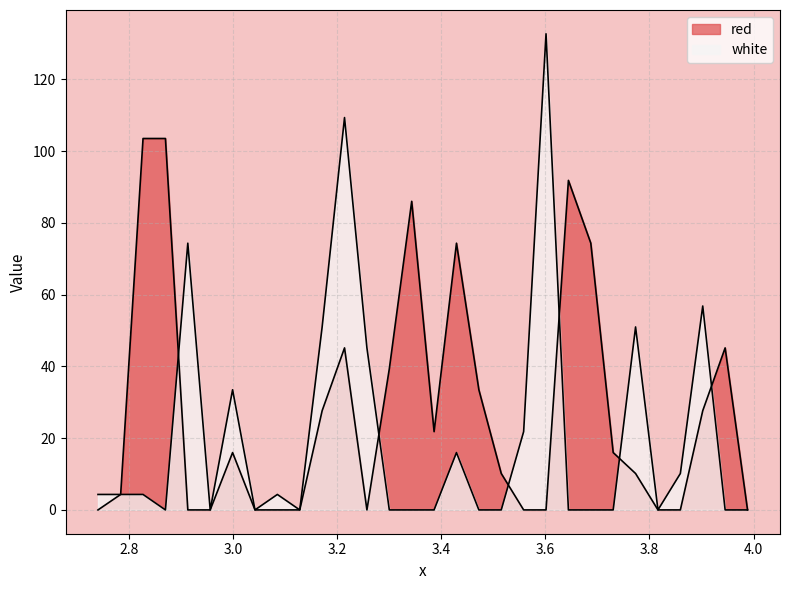

What is the label of the 4th point from the left?

2.8705